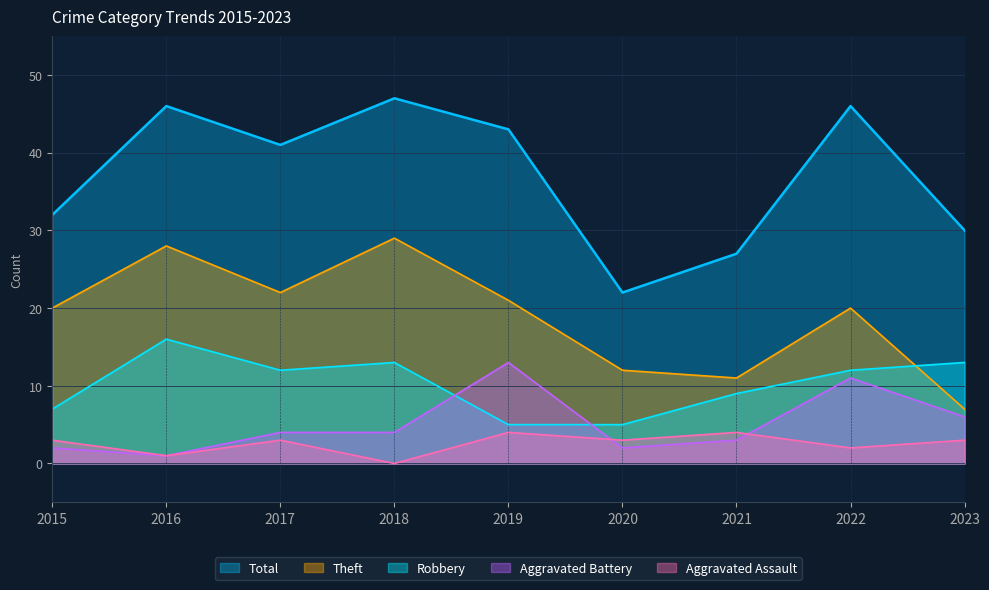

Which series has the widest spread of values?

Total